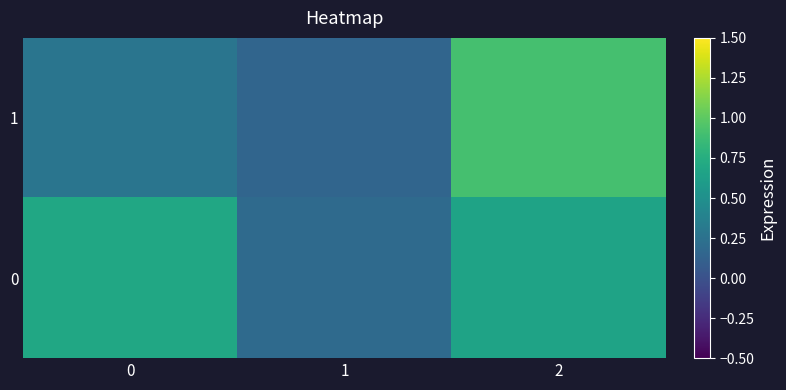

At which category is the sum across all series the highest?

2